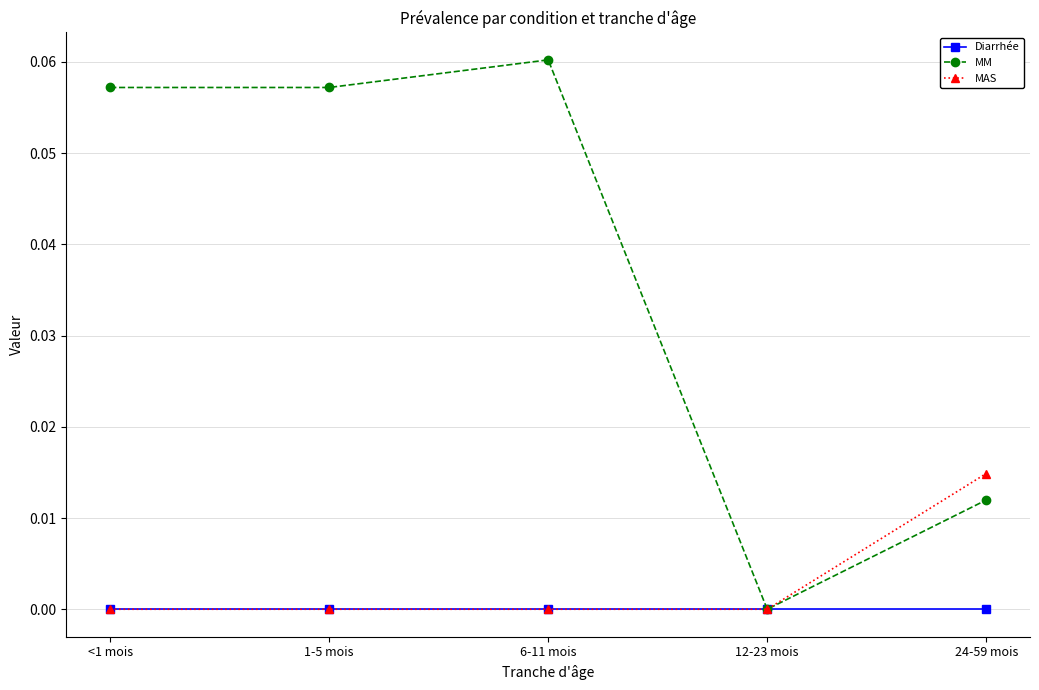

At 24-59 mois, list the series in order from smallest to largest.

Diarrhée, MM, MAS